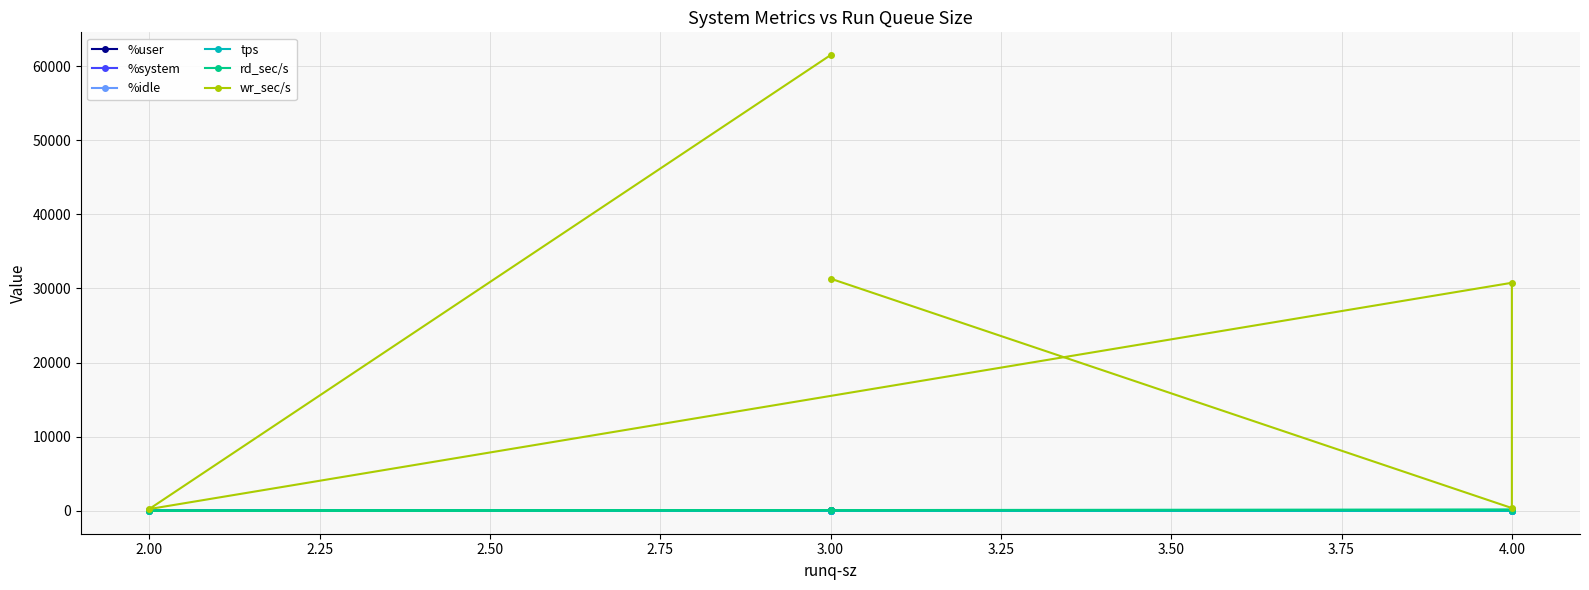

True or false: rd_sec/s has a value of 83.2 at 3.00.

True